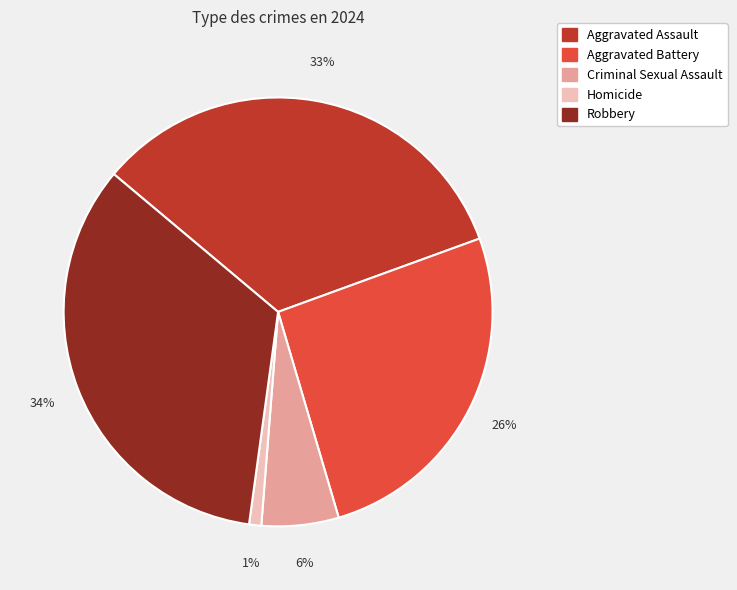

Is there a majority slice in this chart?

No